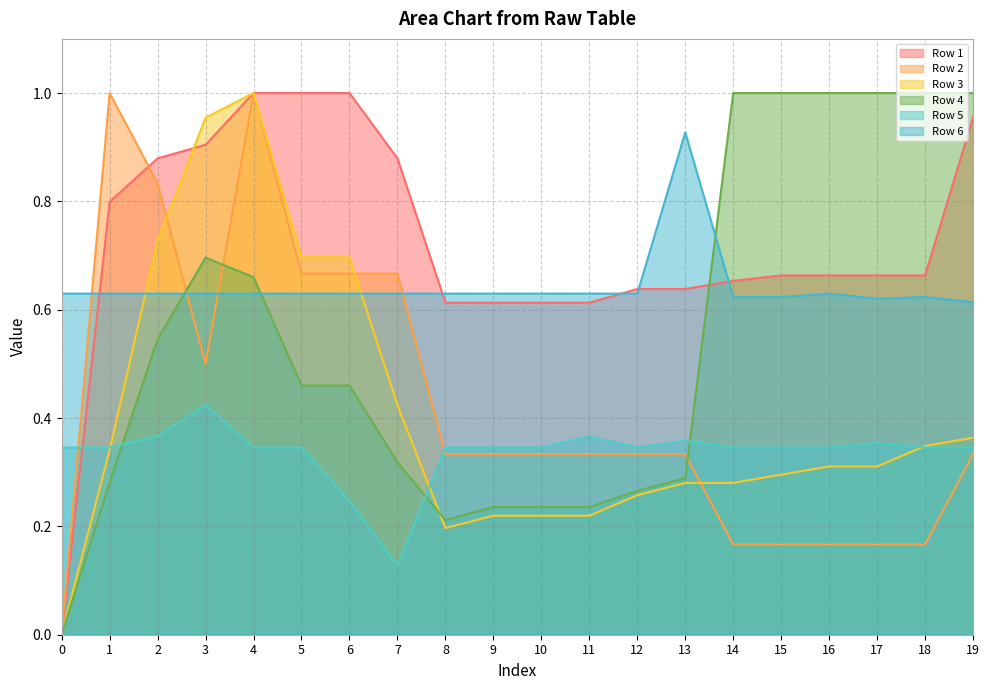

True or false: Row 1 and Row 2 cross at least once.

True